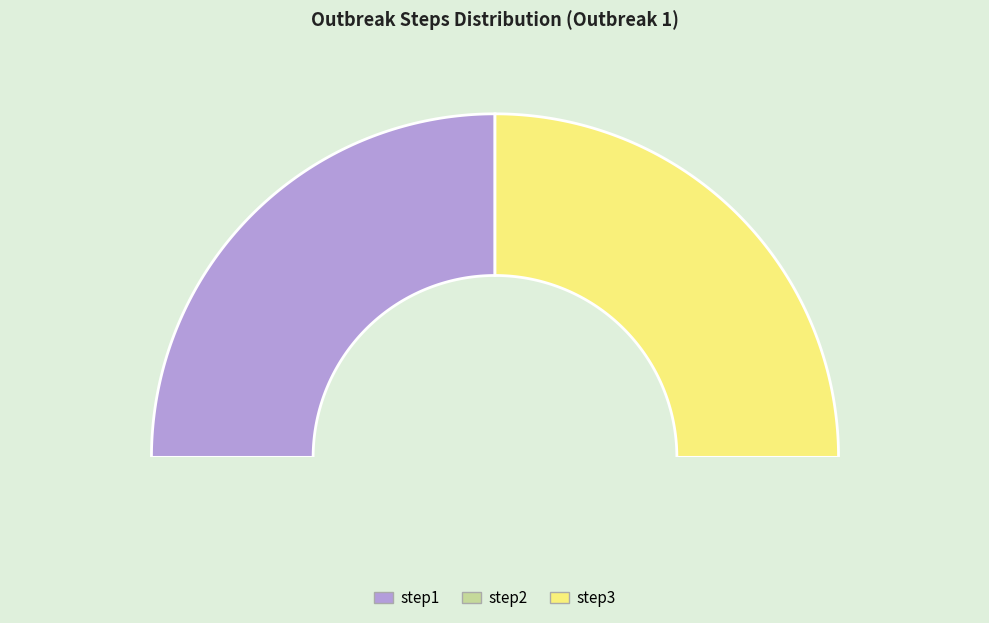

Rank the categories by value from highest to lowest.

step1, step3, step2